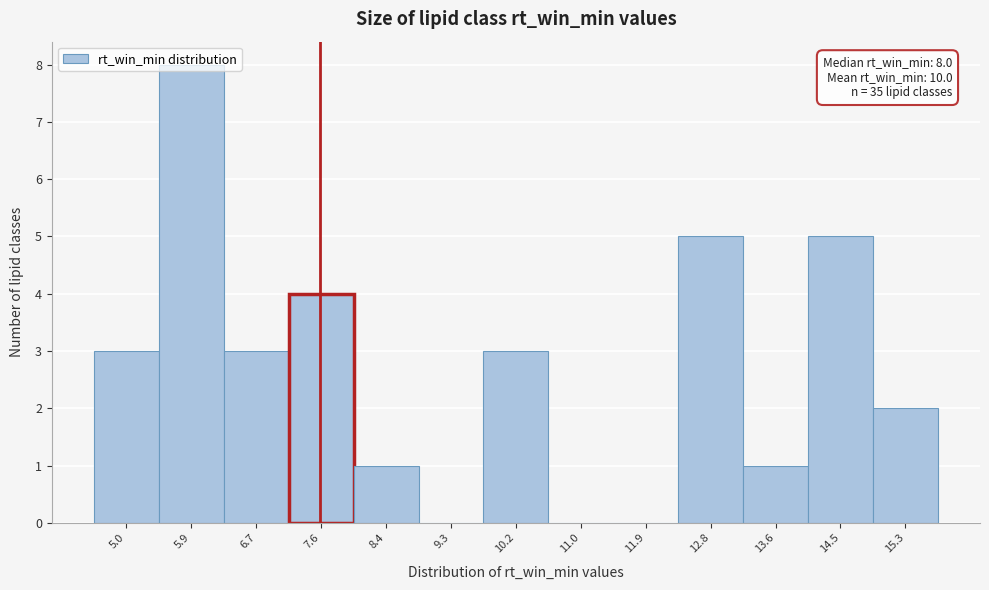

Which has a higher value, 7.6 or 6.7?

7.6